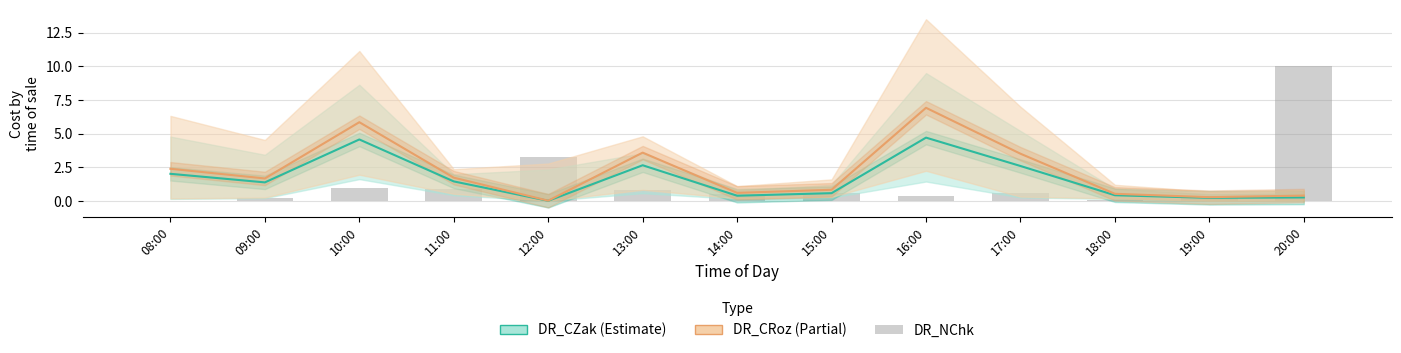

How many values in the DR_CZak (Estimate) series exceed 1?

7